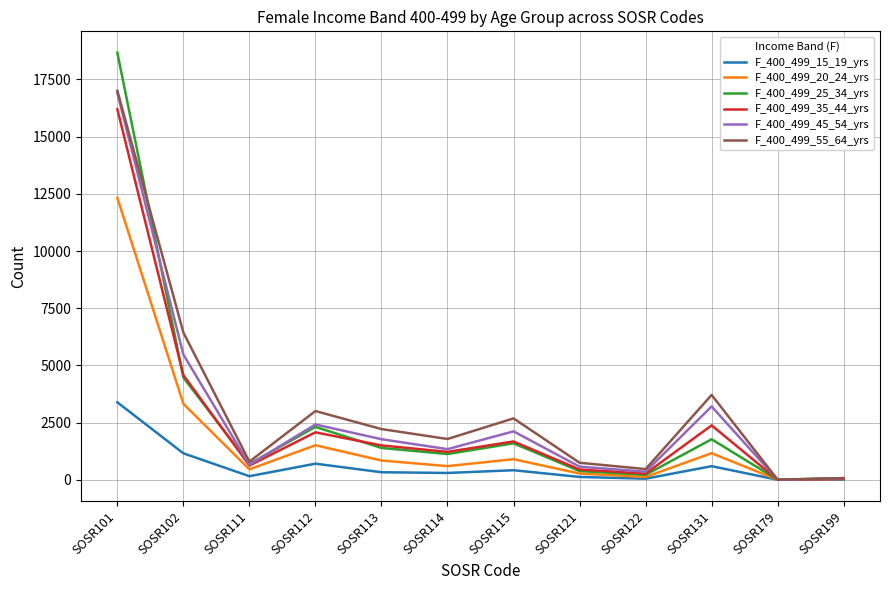

What is the average value of the F_400_499_25_34_yrs series?

2725